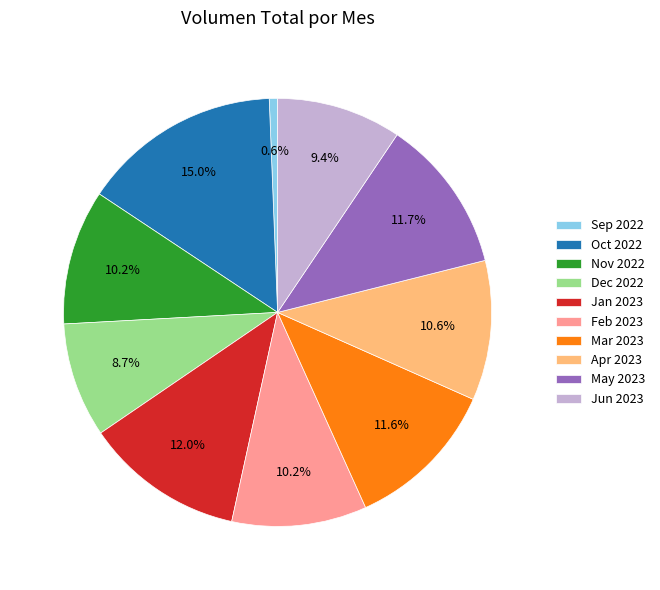

What is the total percentage of Mar 2023 and Jun 2023?

21.0%